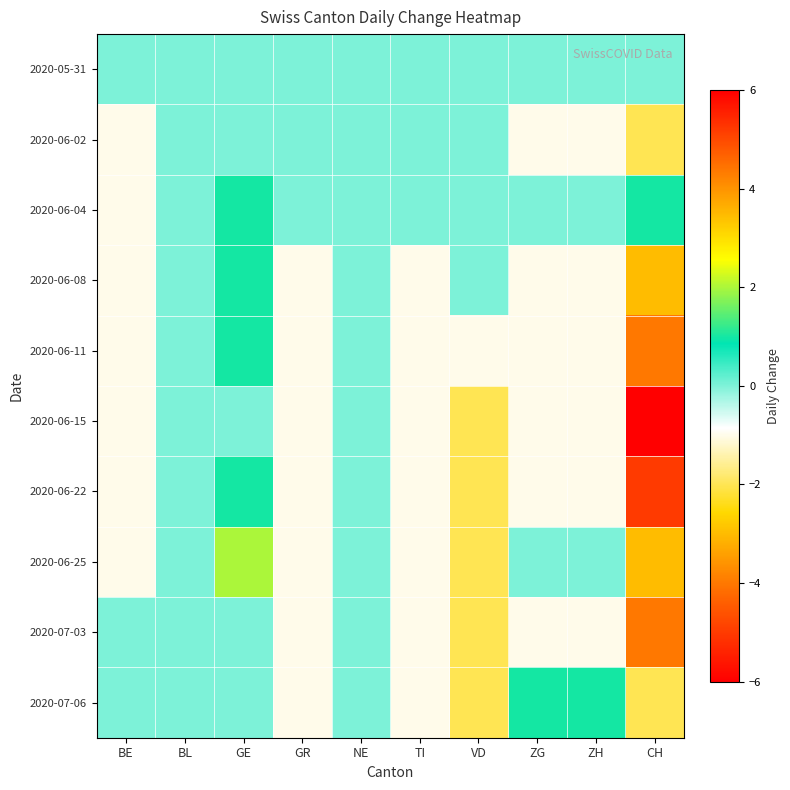

Which series changed the most between BL and CH?

2020-06-15